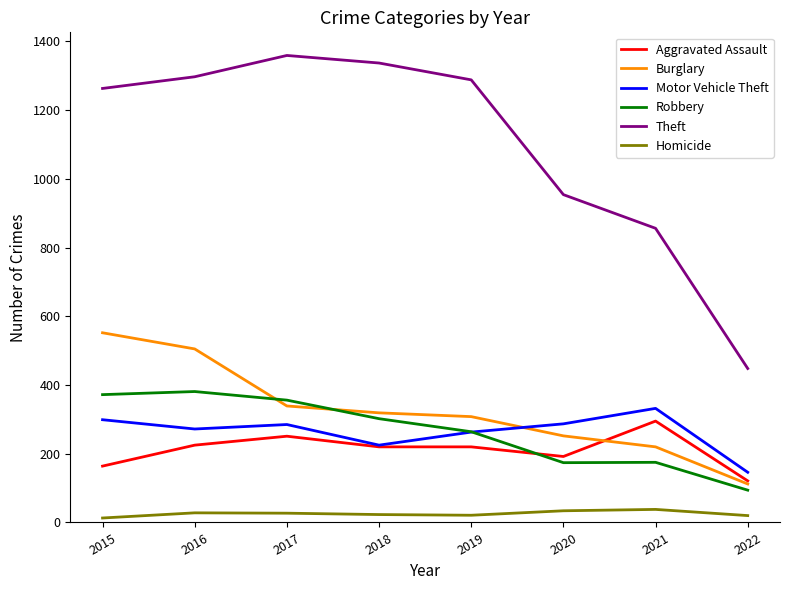

What is the spread (max minus min) of values at 2022?

428